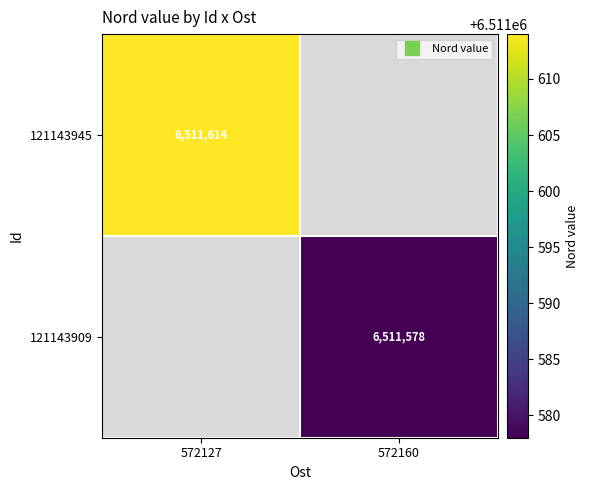

At how many categories does at least one series exceed 6511600?

1